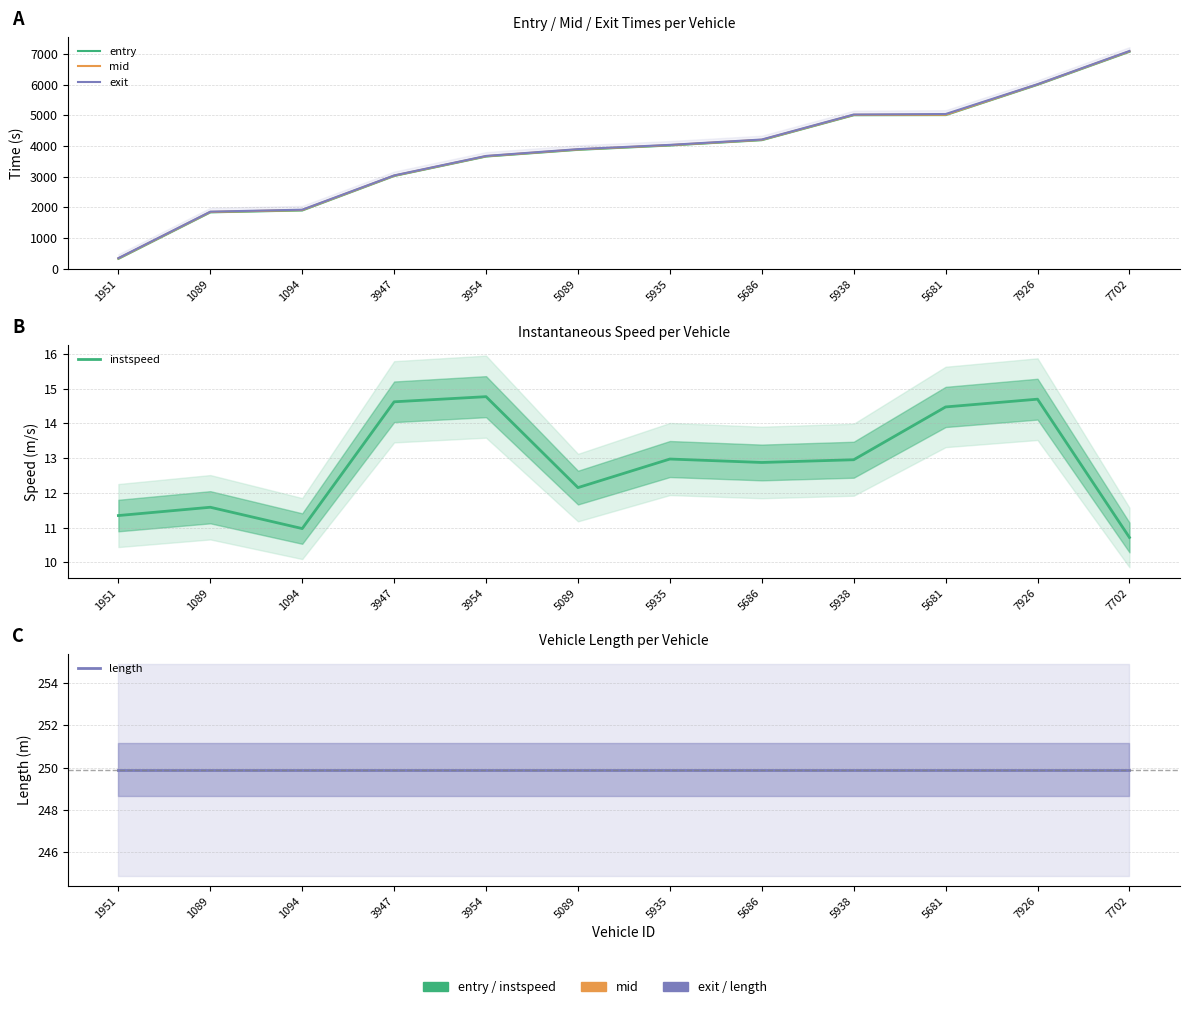

What is the sum of all mid values?

46023.6